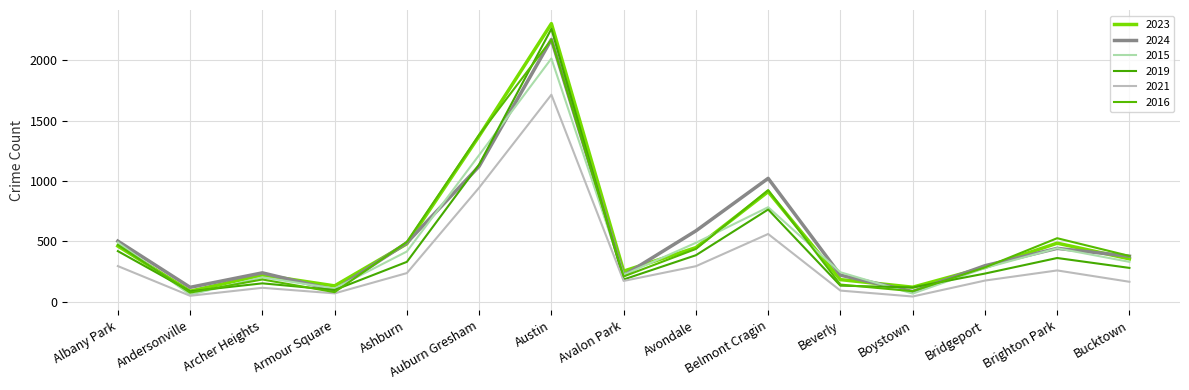

List the labels in order of 2015 value, smallest first.

Andersonville, Boystown, Armour Square, Archer Heights, Avalon Park, Beverly, Bridgeport, Bucktown, Ashburn, Brighton Park, Avondale, Albany Park, Belmont Cragin, Auburn Gresham, Austin